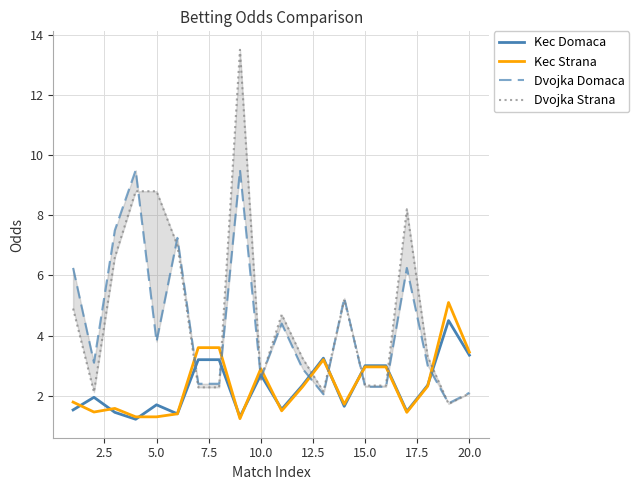

Is the value of Kec Strana at 5.0 greater than the value of Kec Domaca at 10.0?

No